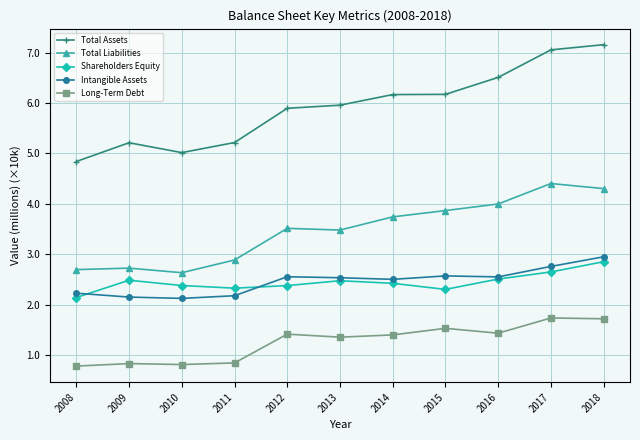

What is the greatest value displayed?

7.2